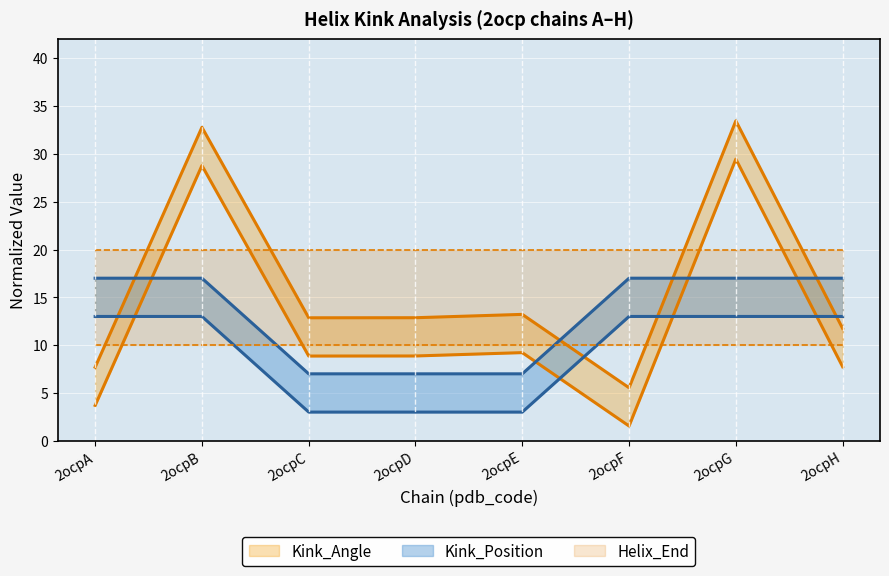

Which series ends up on top after the final intersection of Kink_Position and Kink_Angle?

Kink_Position